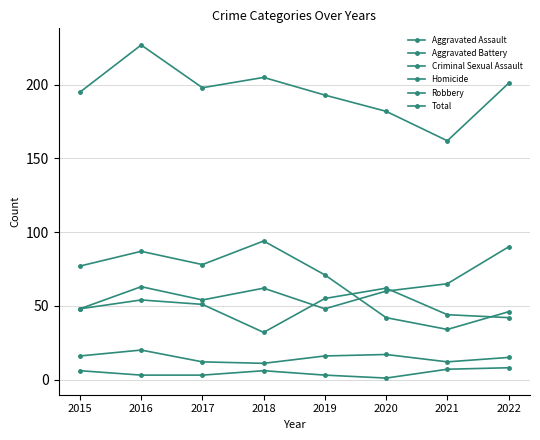

Is the value of Total at 2015 greater than the value of Robbery at 2020?

Yes